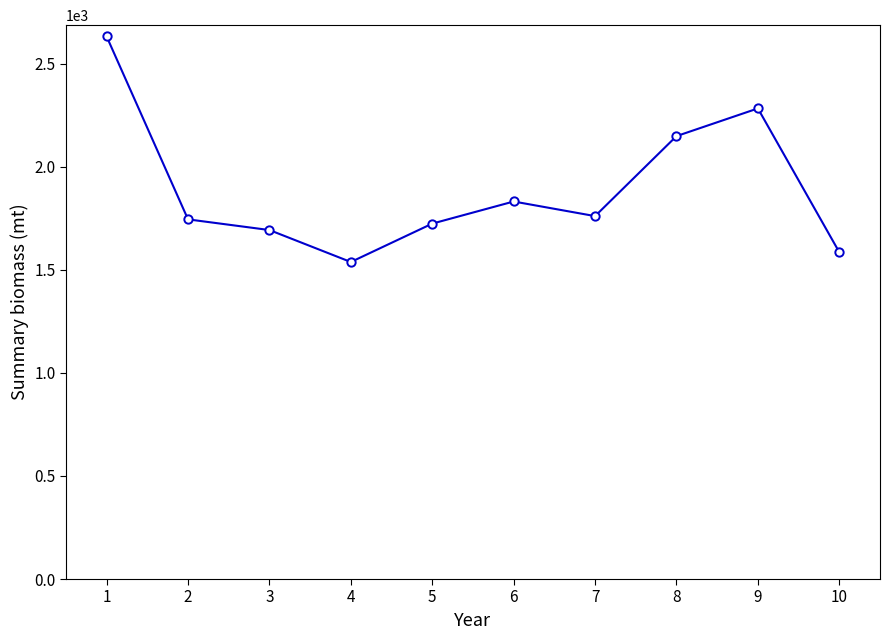

What is the value of the 4th point from the left?

1538.1